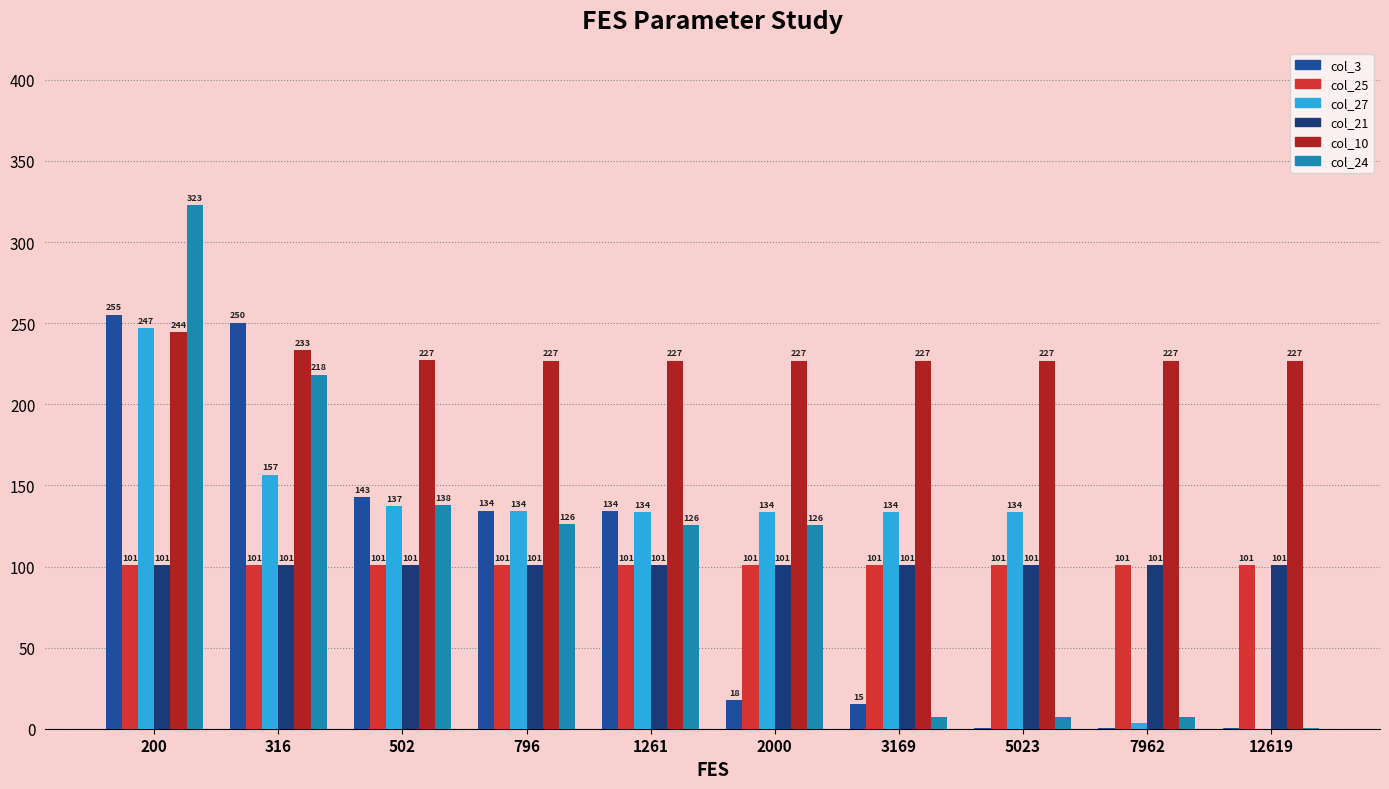

True or false: col_10 has a value of 51.8 at 200.

False